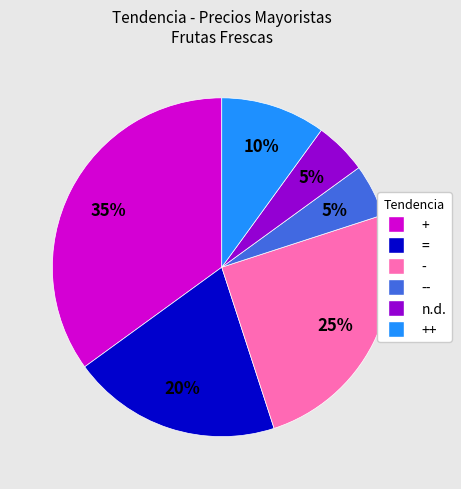

Combined, do - and + account for over 50%?

Yes